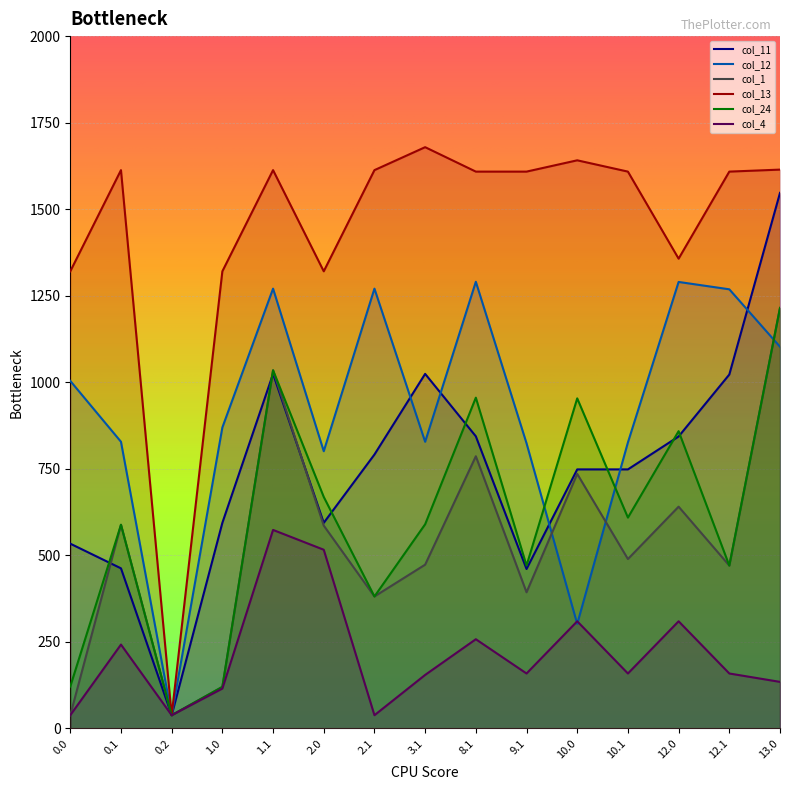

What is the difference between the second highest and minimum values in the col_4 series?

478.1